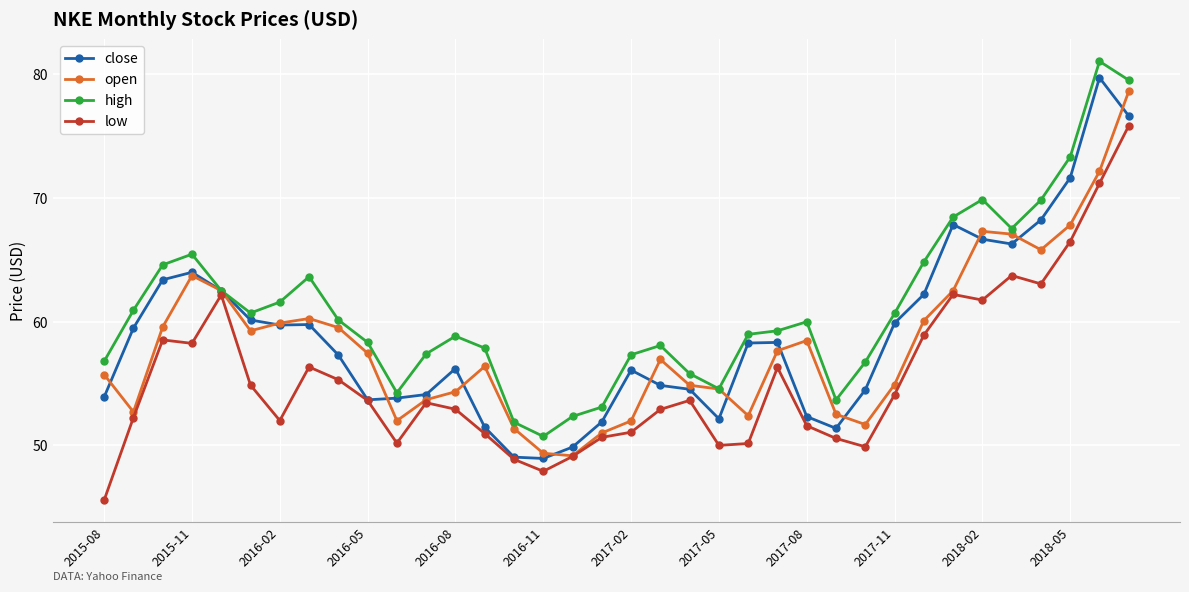

What is the average value of the close series?

58.9